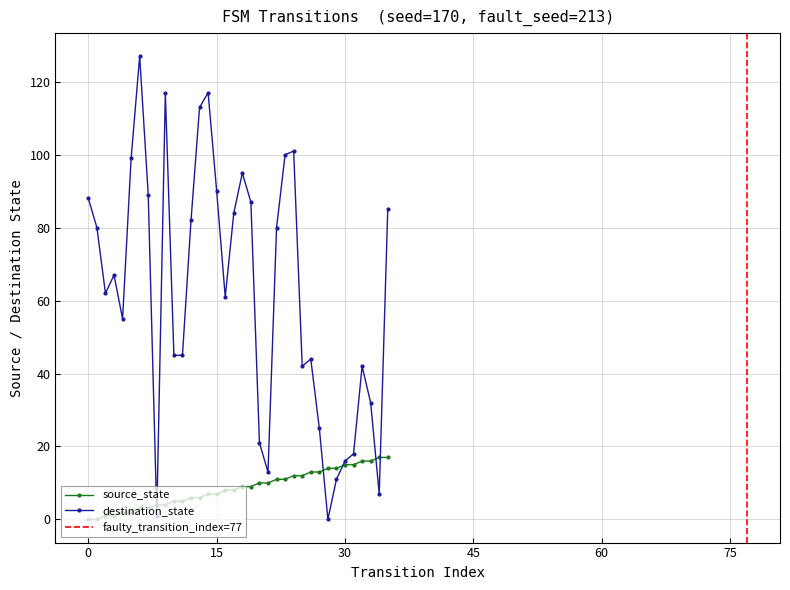

What is the sum of the destination_state values at 20 and 13?

134